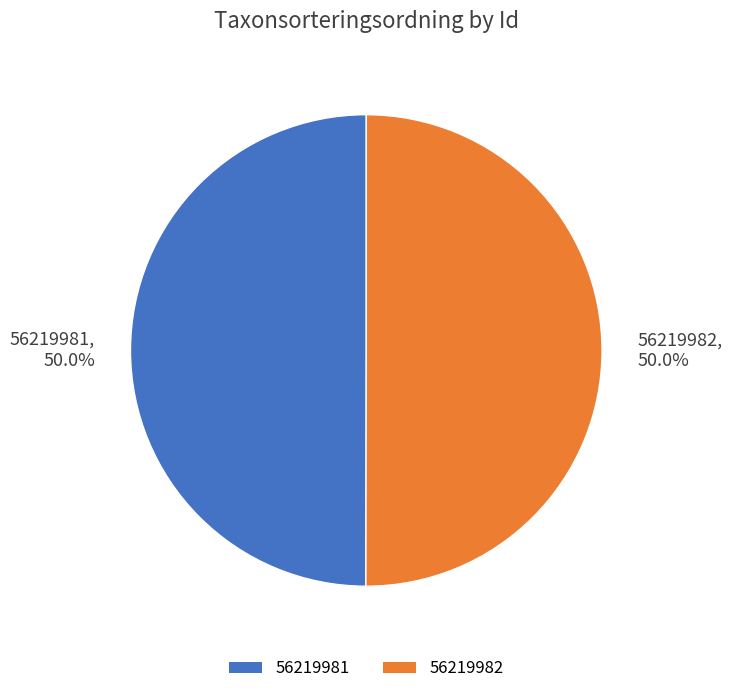

Approximately how many times larger is the value at 56219981, 50.0% compared to 56219982, 50.0%?

1.0